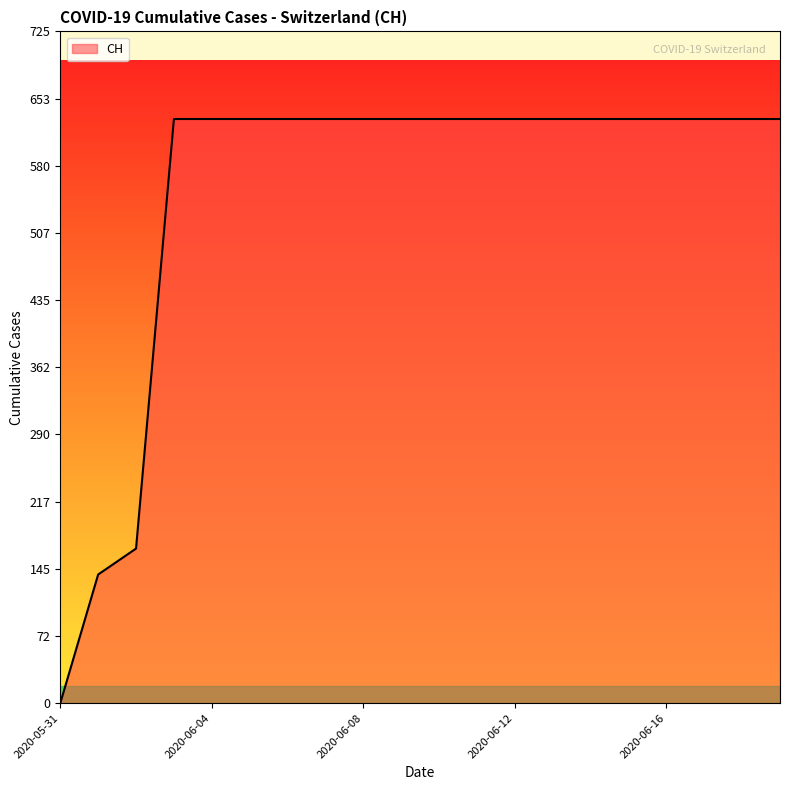

What is the maximum value shown in the chart?

631